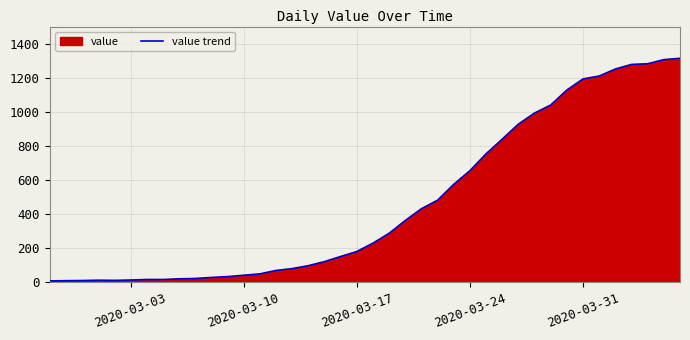

What is the difference between the maximum and minimum values?

1305